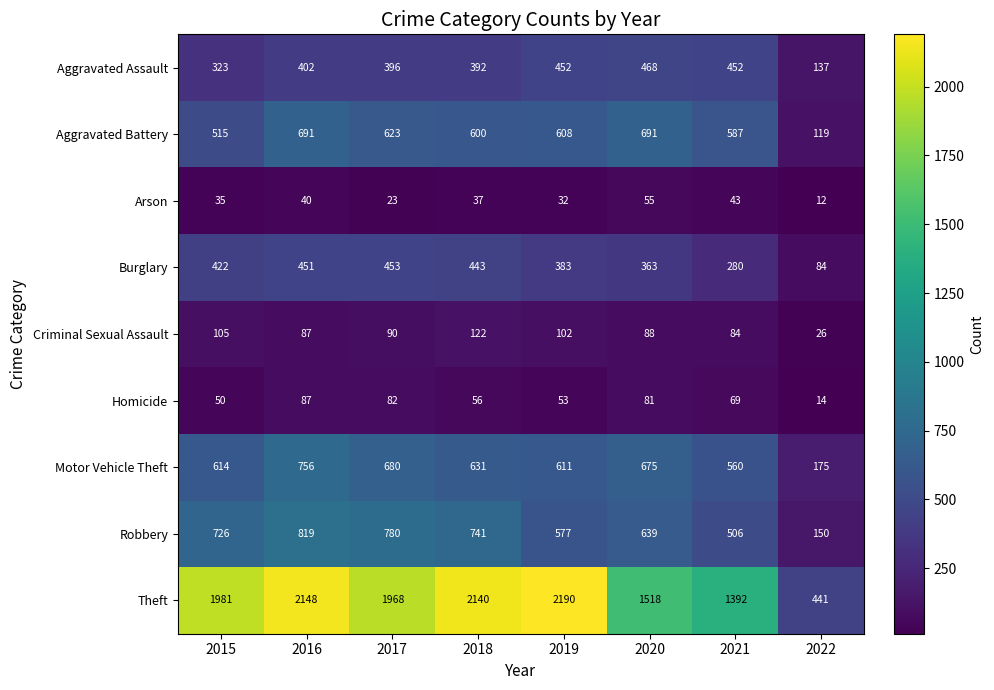

What is the difference between the maximum and second lowest values in the Robbery series?

313